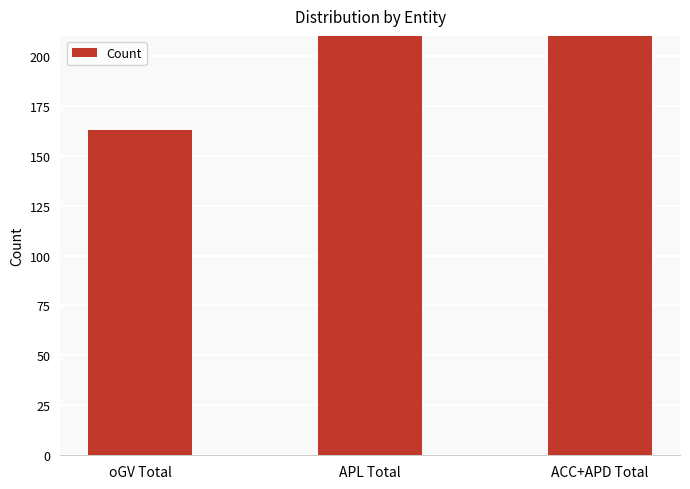

Reading left to right, list all the values displayed in this chart.

oGV Total=163	APL Total=661	ACC+APD Total=226